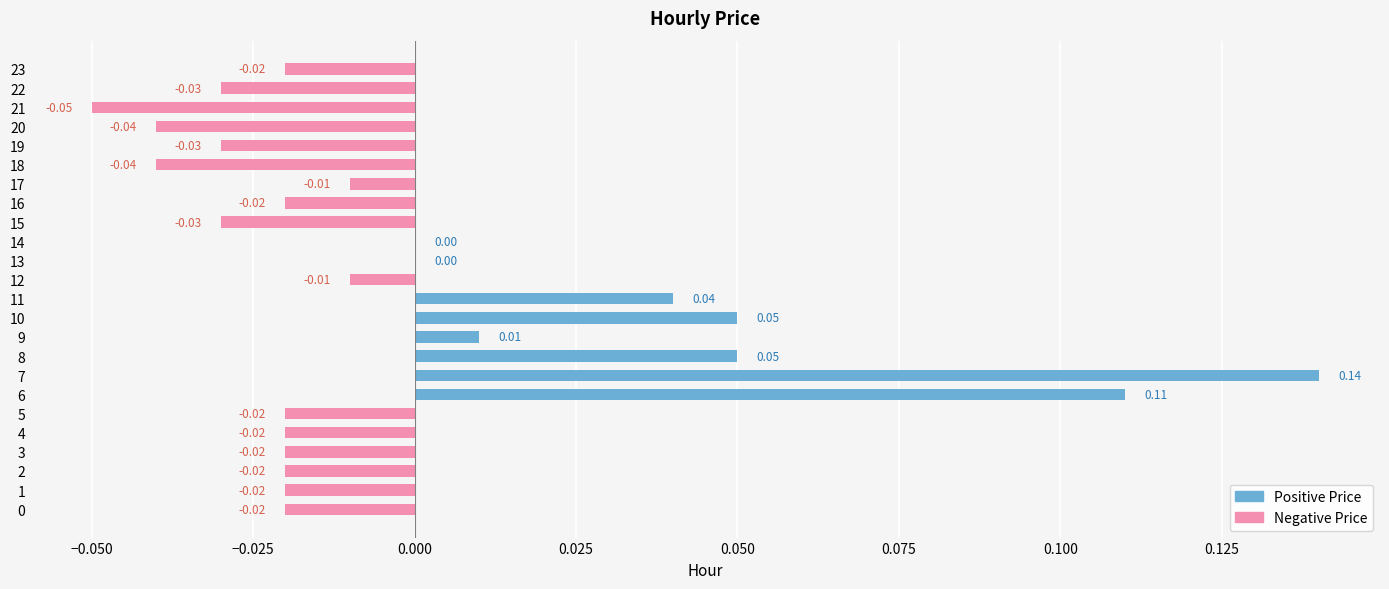

Between 13 and 0, which is larger?

13